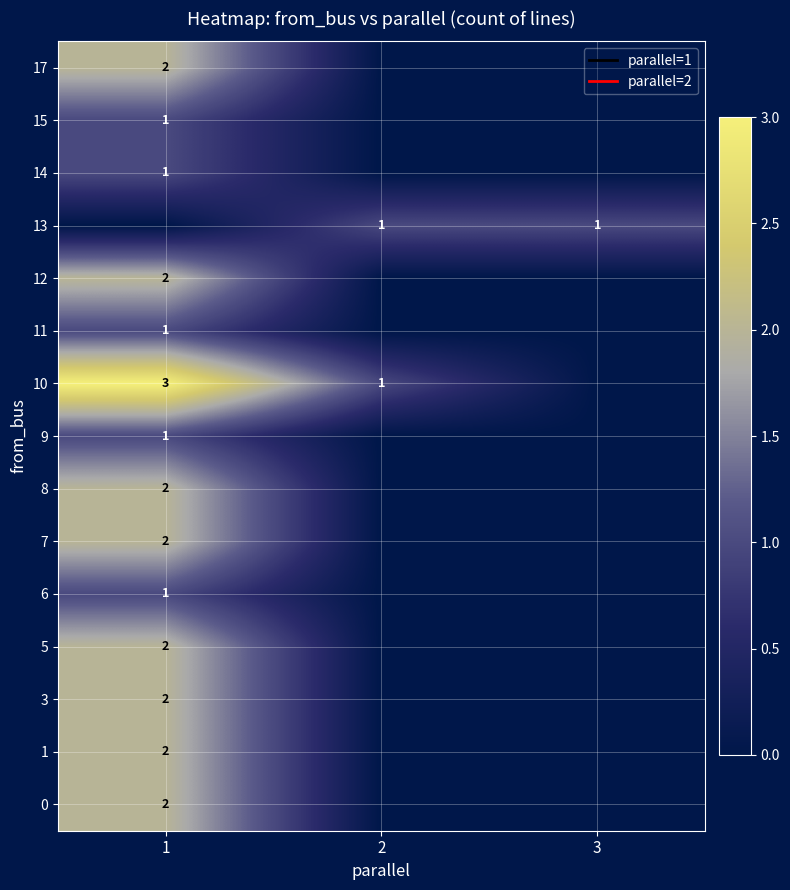

Which category has the lowest value across all series?

2